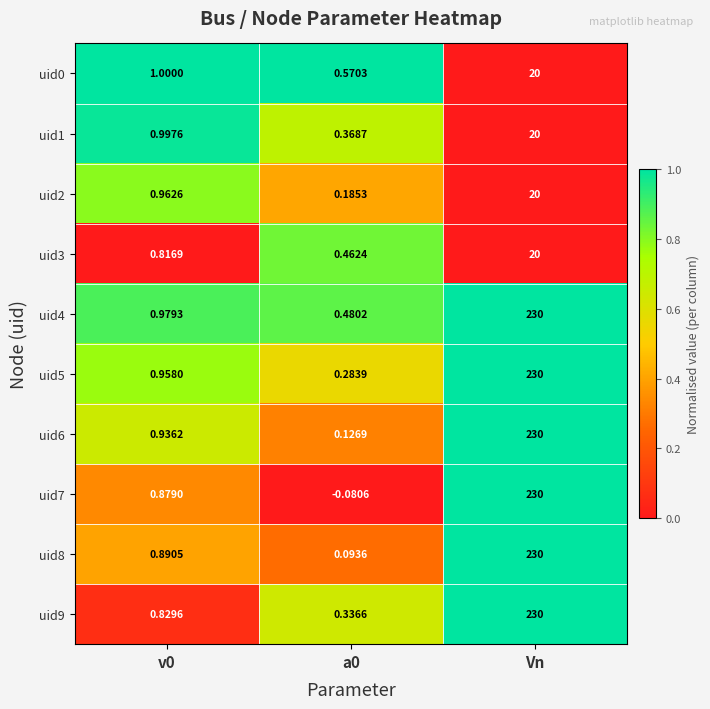

What is the total value across all series at a0?

2.8